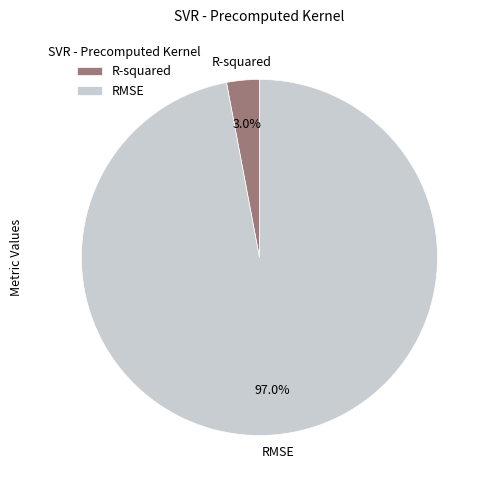

How much of the chart is everything except RMSE?

3.0%